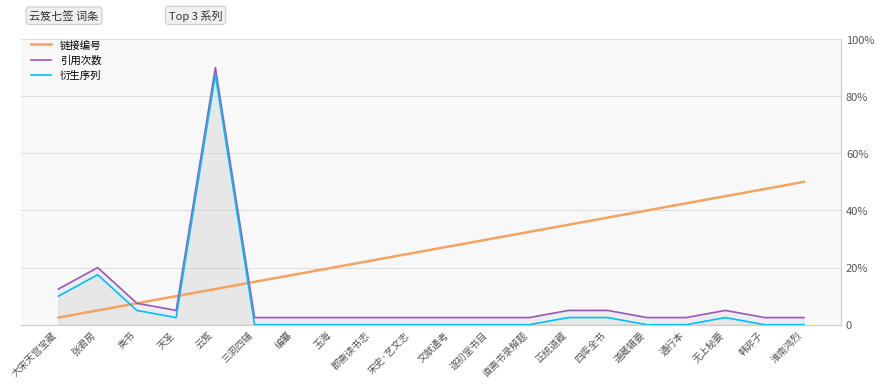

True or false: 引用次数 and 衍生序列 cross at least once.

False